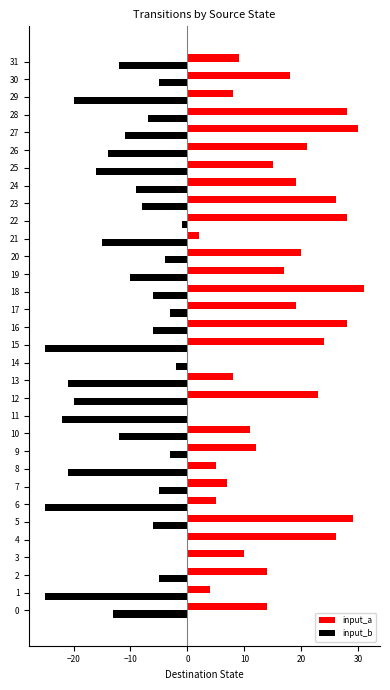

Which series changed the most between 21 and 26?

input_a